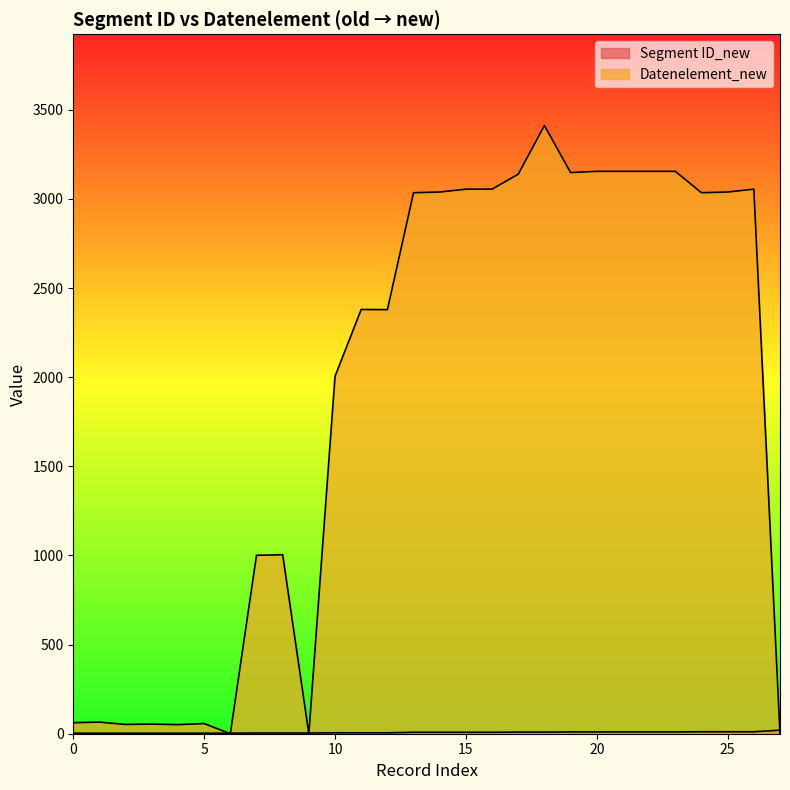

How many lines are shown in the chart?

2